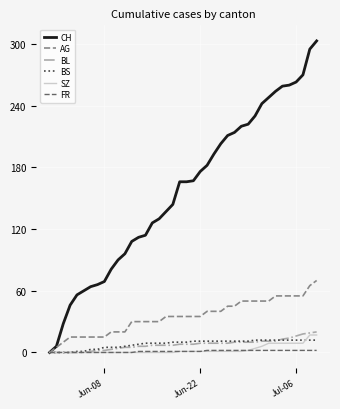

What are all the series names shown in the legend?

CH, AG, BL, BS, SZ, FR